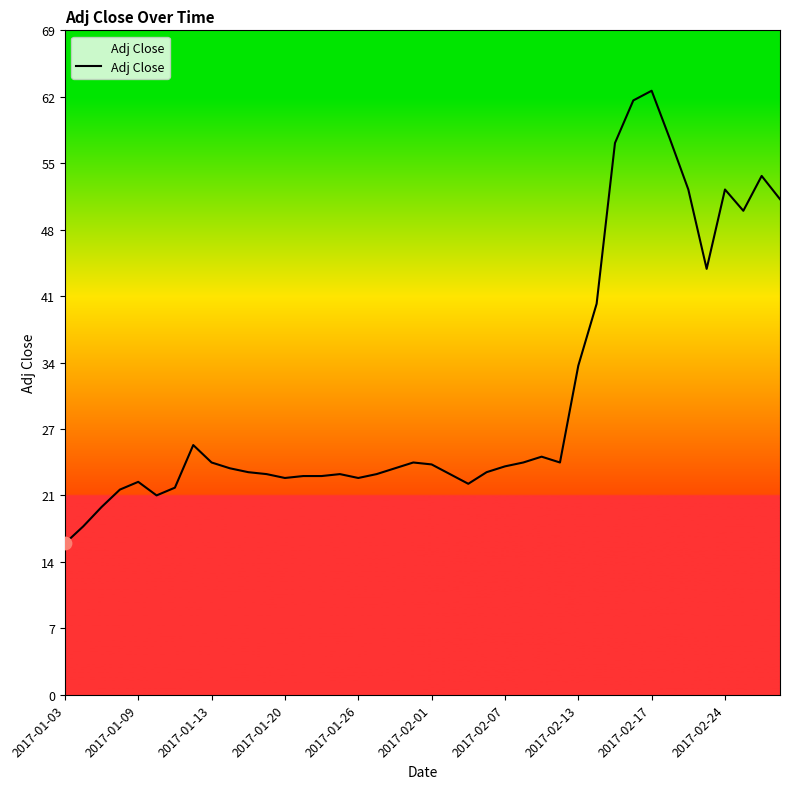

What is the difference between the maximum and minimum values?

46.8